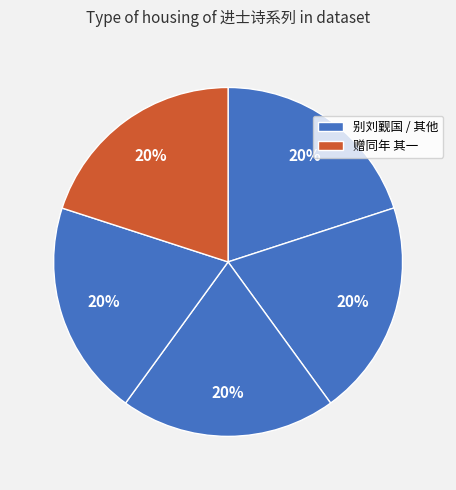

Does any single category account for the majority?

No